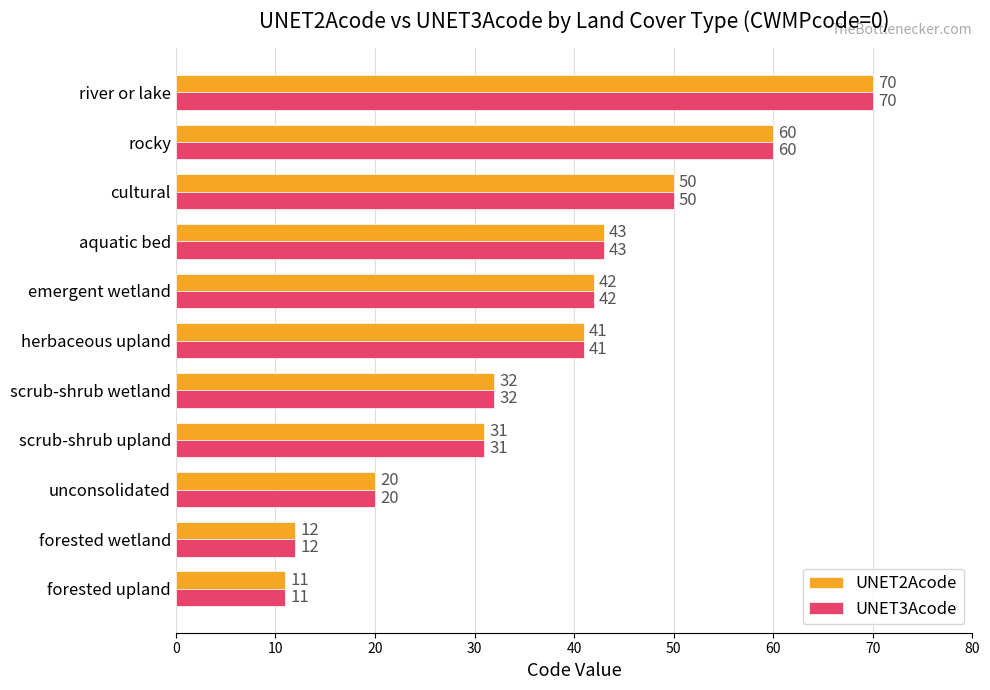

Where is UNET2Acode nearest to the value 40?

herbaceous upland